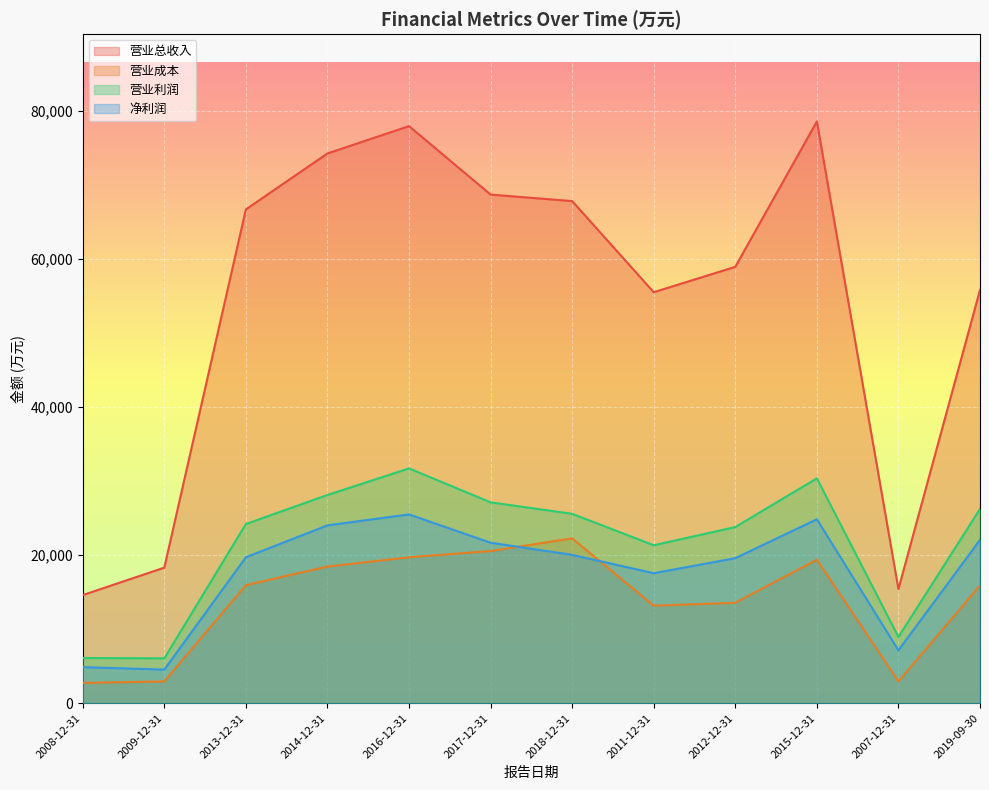

What is the label of the 5th point from the right?

2011-12-31